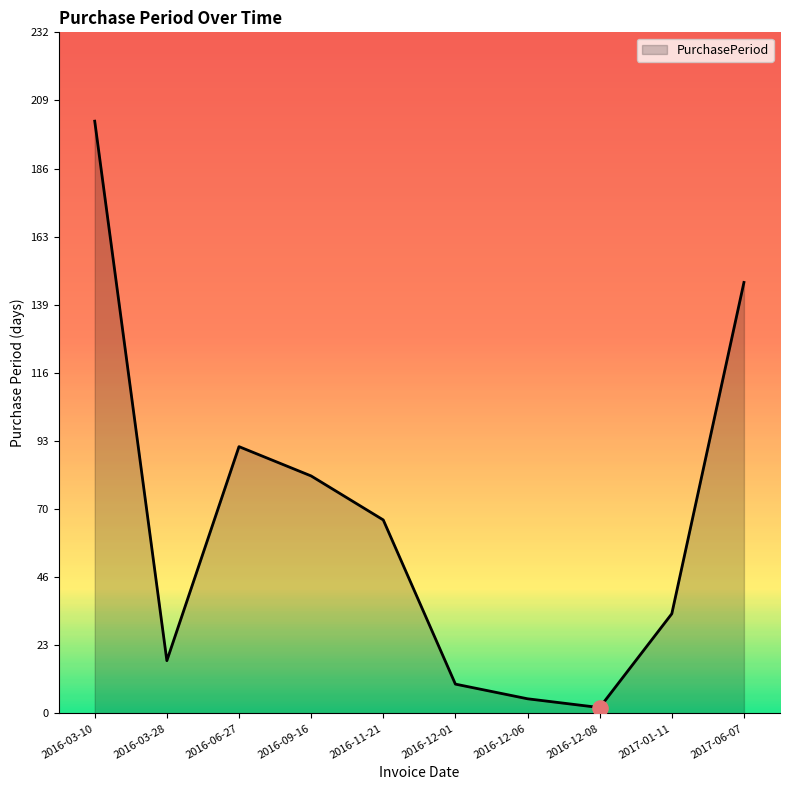

Between 2016-11-21 and 2016-12-01, which is larger?

2016-11-21